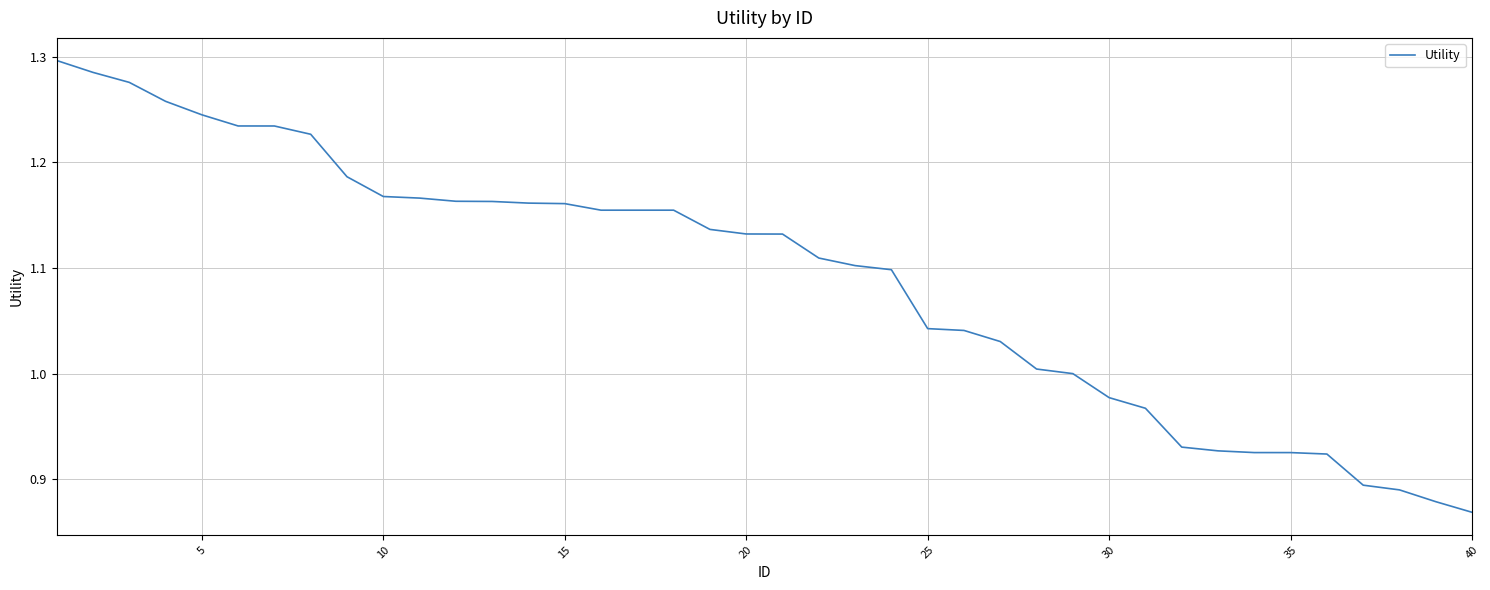

What is the difference between the maximum and minimum values?

0.4